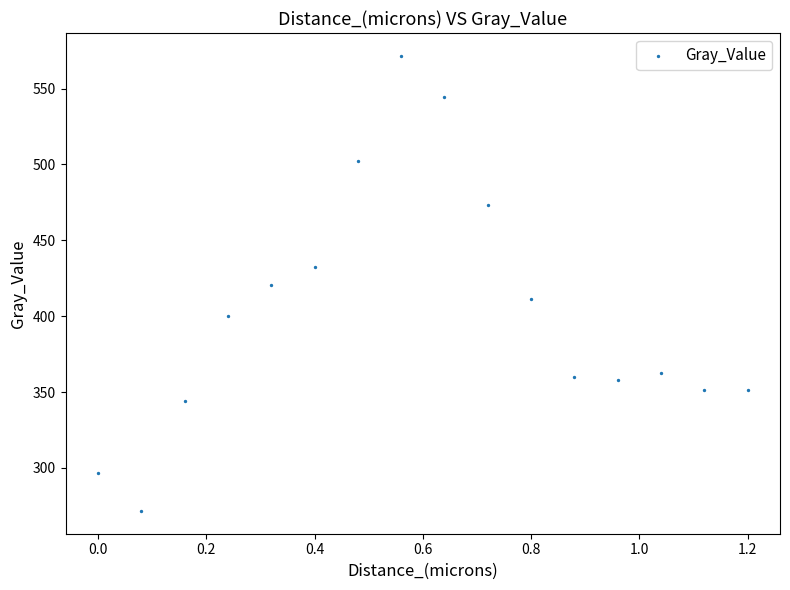

What is the range of Y values (max minus min)?

300.0